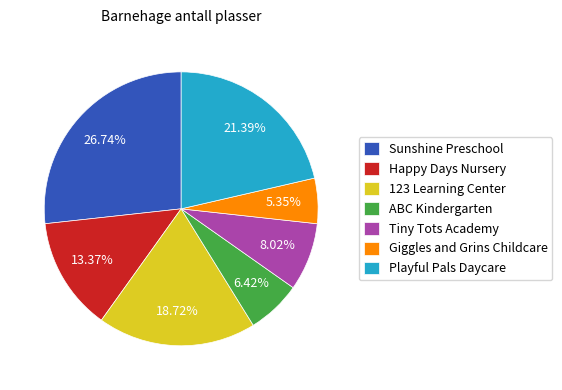

What percentage is NOT represented by Tiny Tots Academy?

92.0%